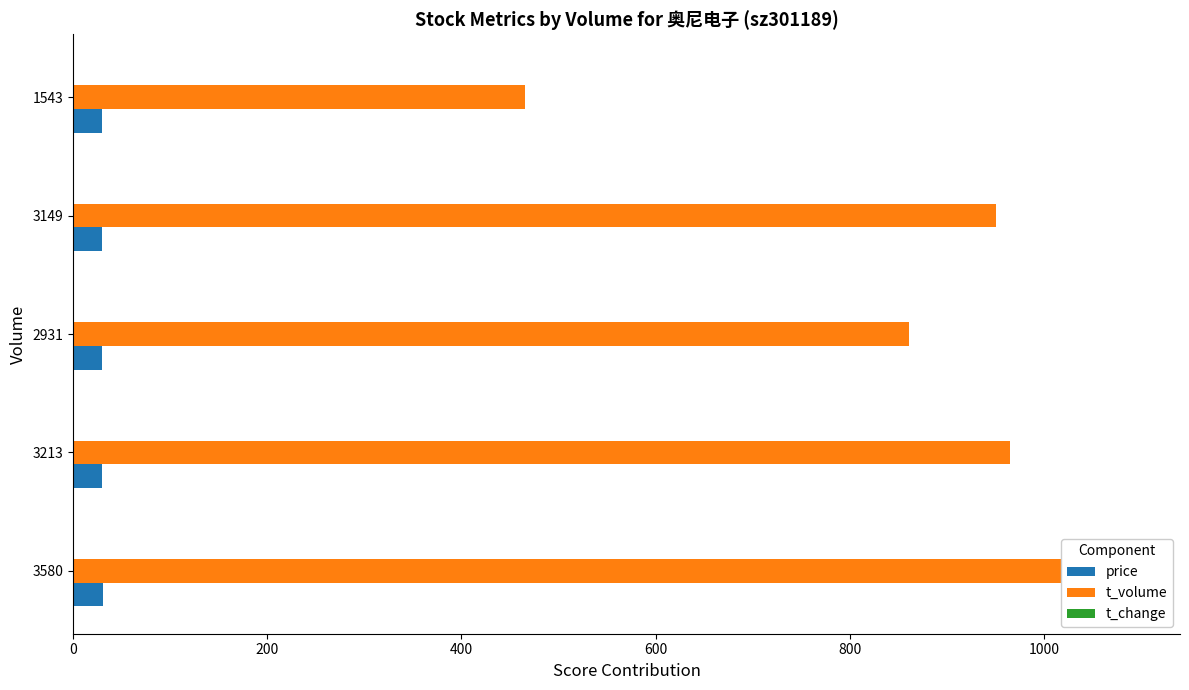

Which series has the largest total across all categories?

t_volume